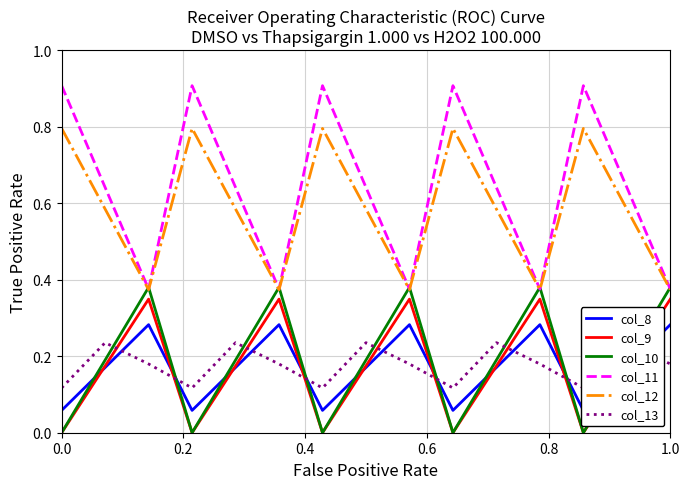

What is the highest value of the col_11 series?

0.9